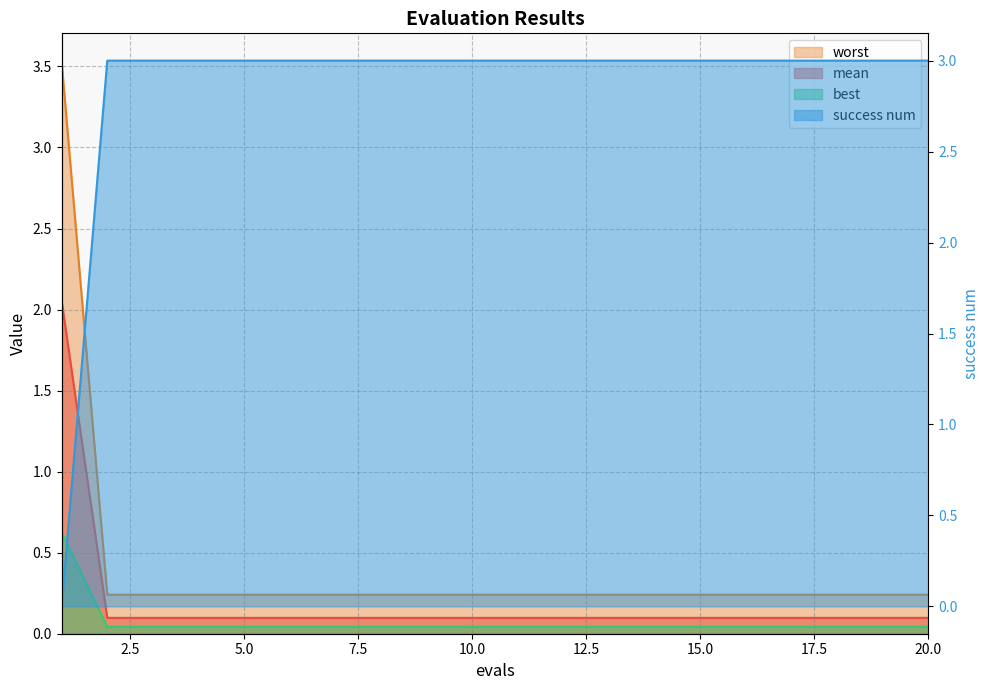

Between which two adjacent categories do success num and worst first intersect?

1 and 2